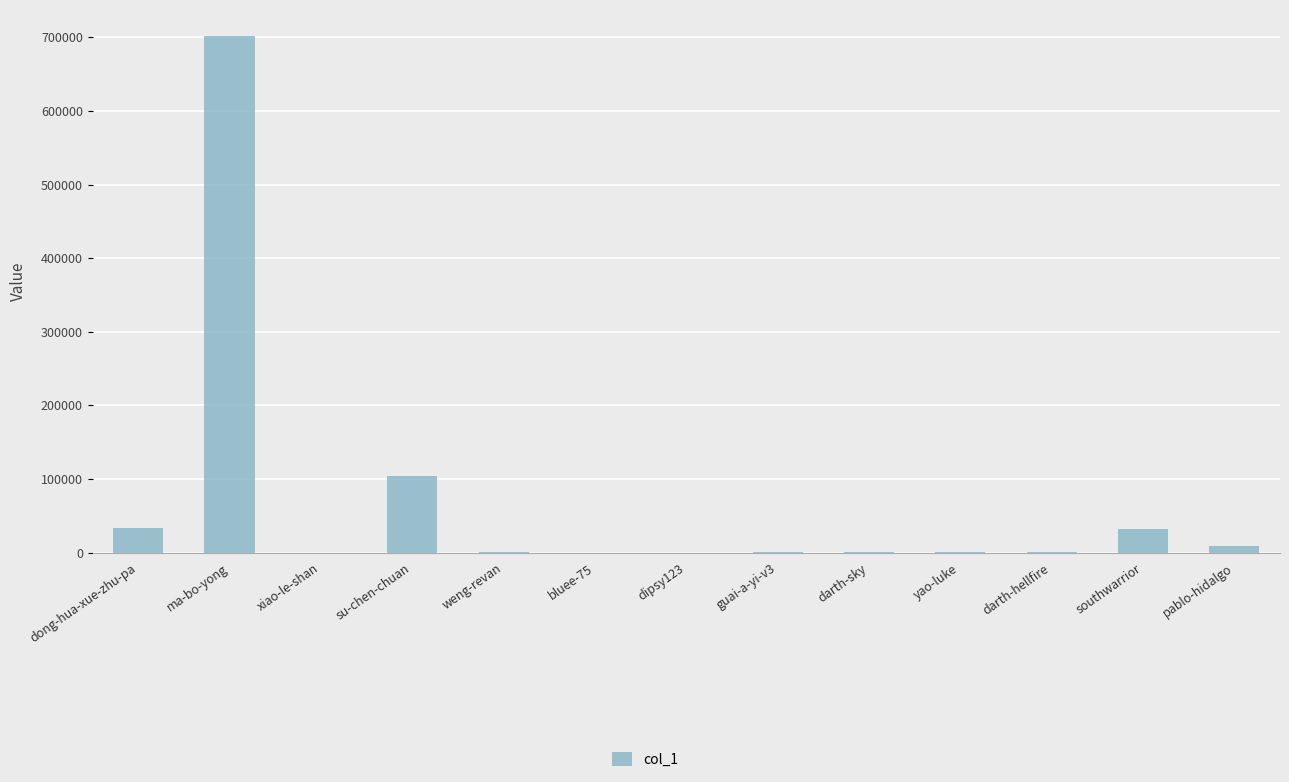

Between yao-luke and pablo-hidalgo, which is larger?

pablo-hidalgo